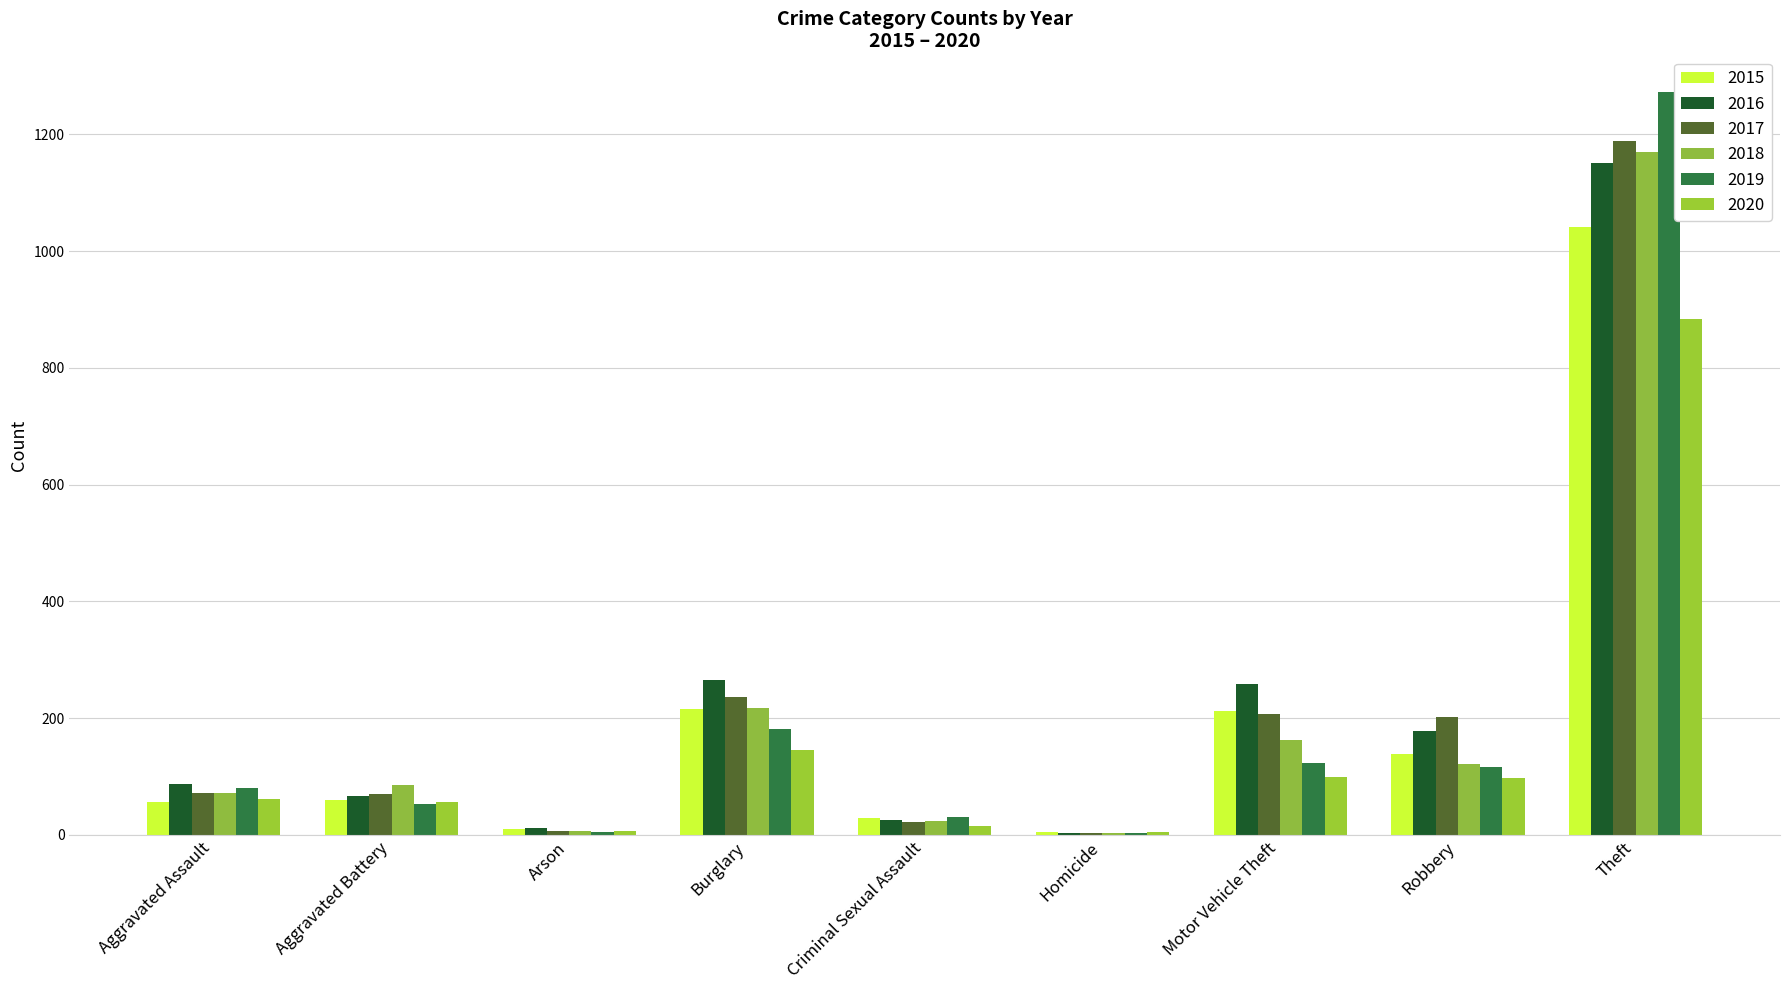

At which category is the sum across all series the highest?

Theft